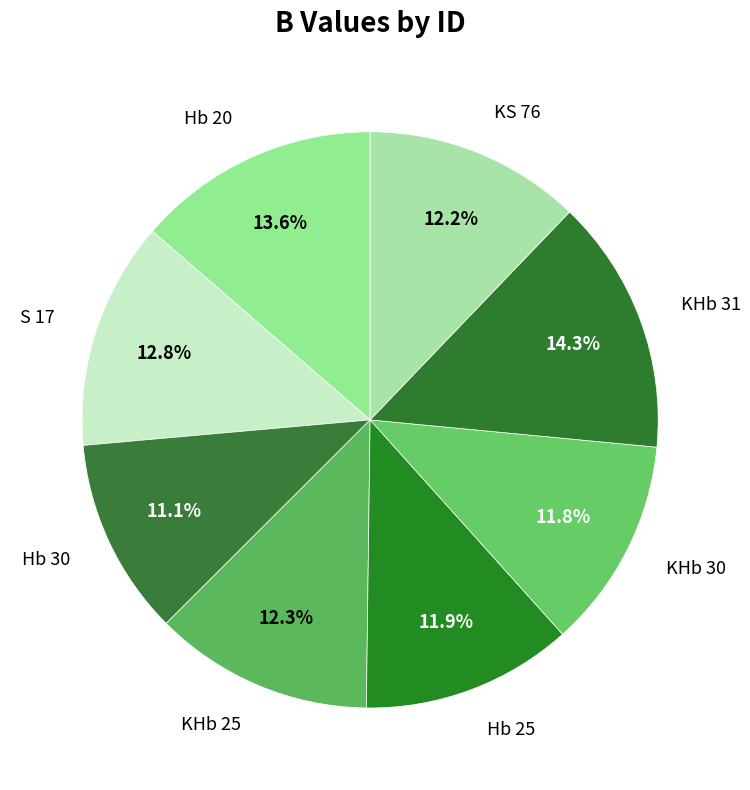

Count the number of slices in the pie.

8